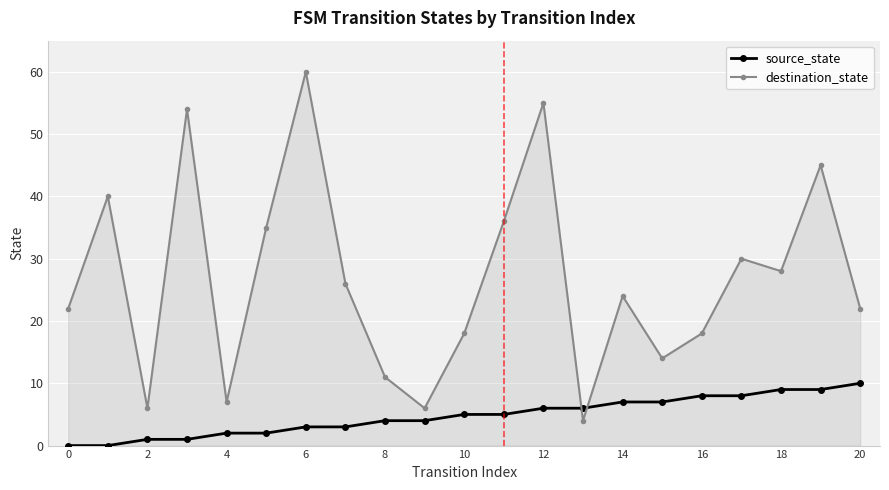

How many times do destination_state and source_state cross each other?

2